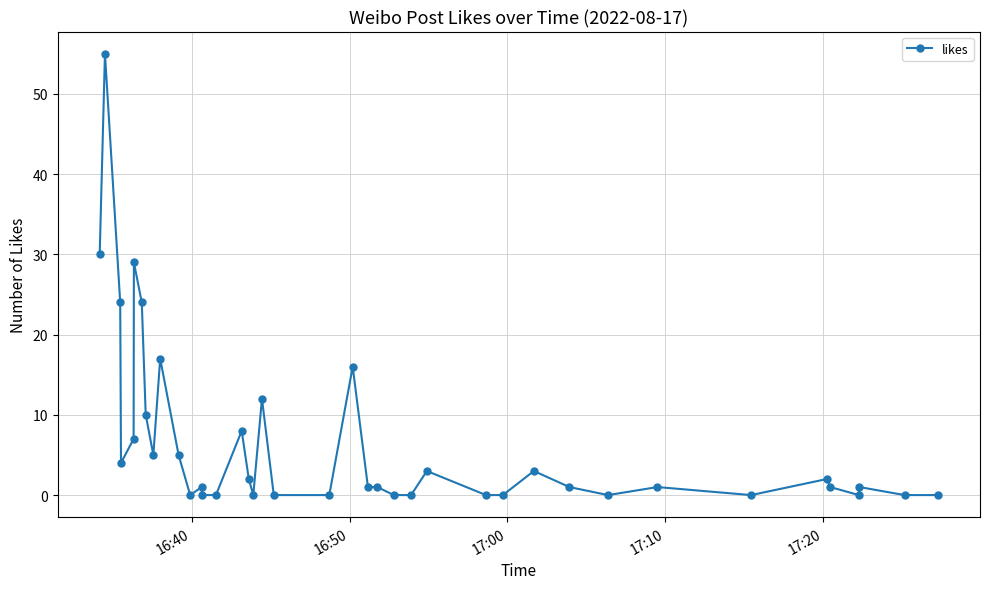

Count the number of categories in the chart.

40